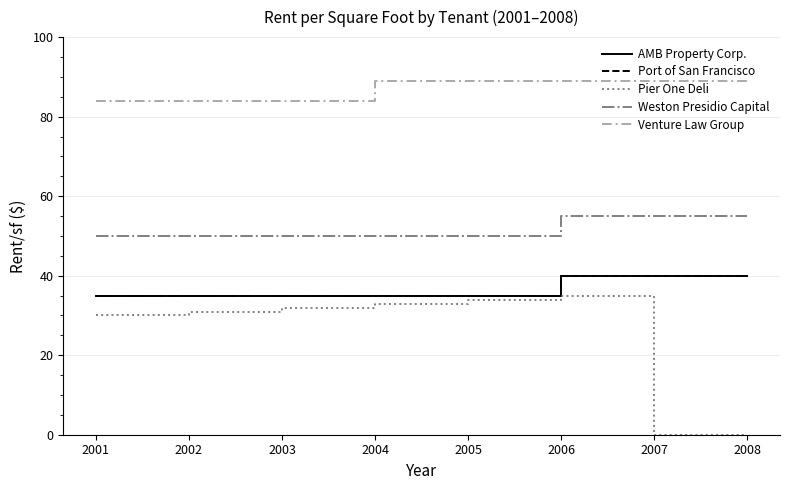

True or false: Pier One Deli has a value of 33.8 at 2005.

True